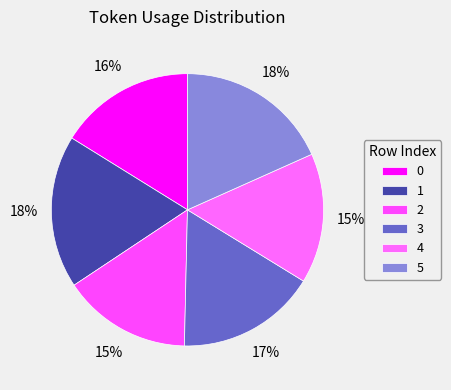

What percentage is the 2 slice, to the nearest percent?

15%